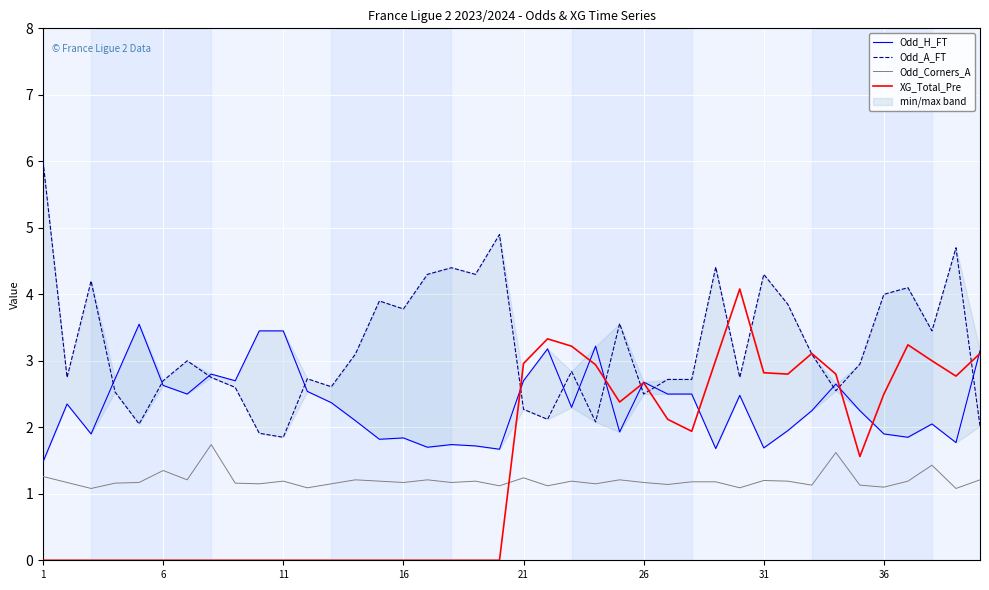

At which label does XG_Total_Pre first exceed 1?

21